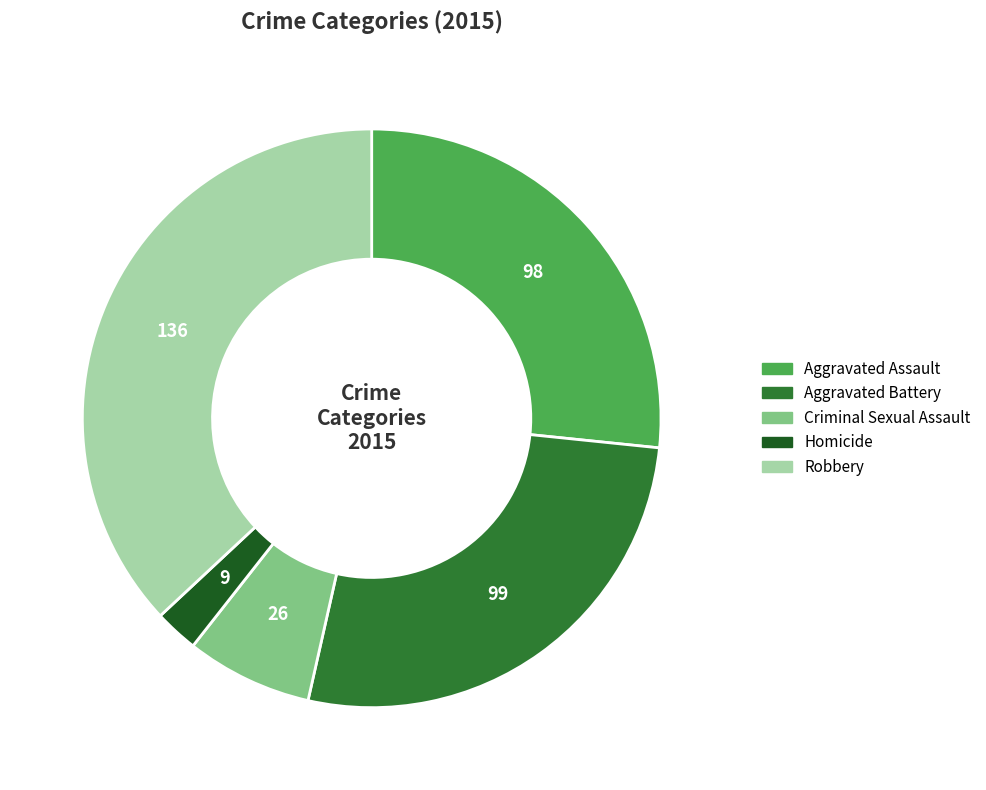

True or false: Aggravated Battery accounts for 21% of the total.

False